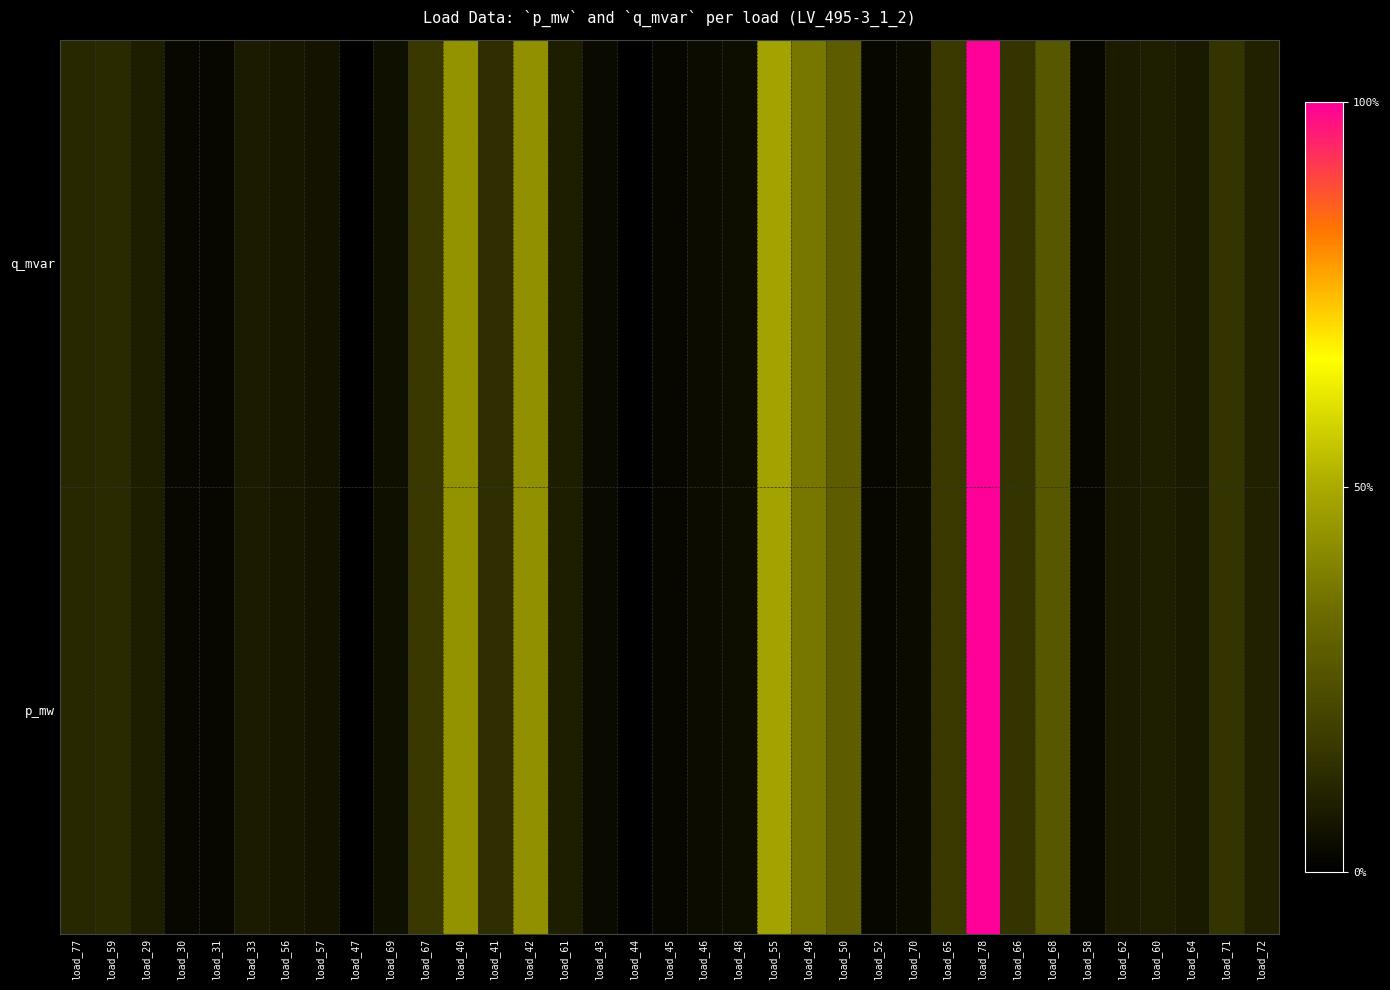

What is the greatest value displayed?

1.0